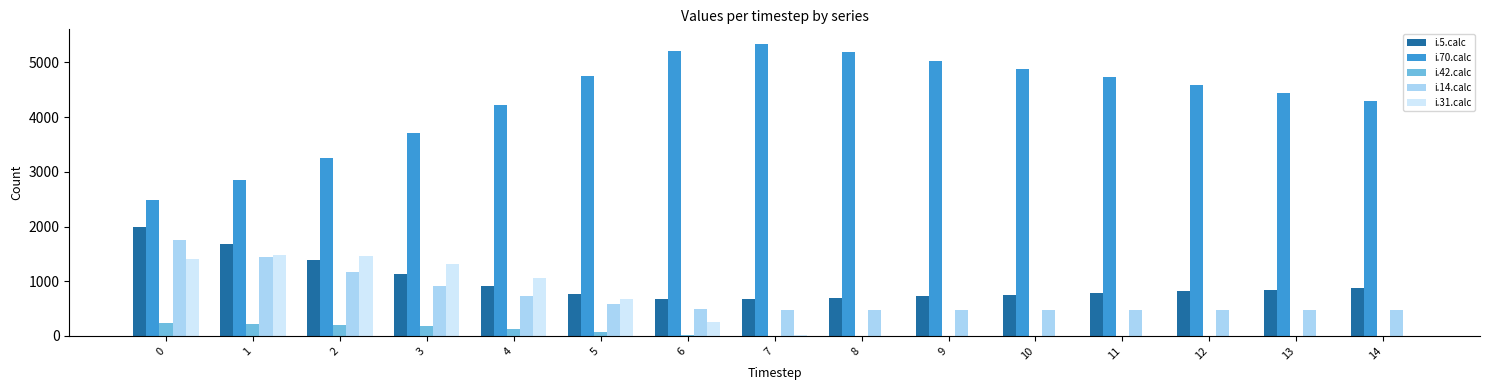

Which series changed the most between 0 and 9?

i.70.calc